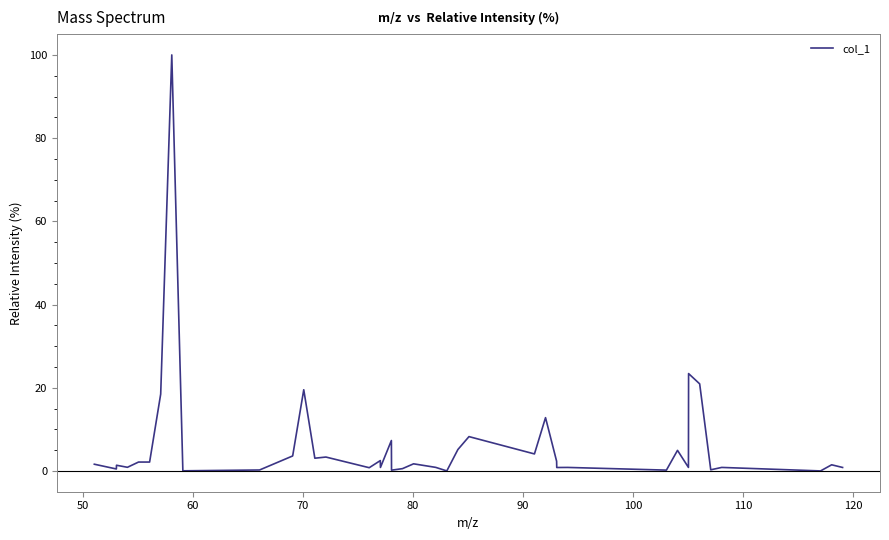

What is the sum of all values?

259.6